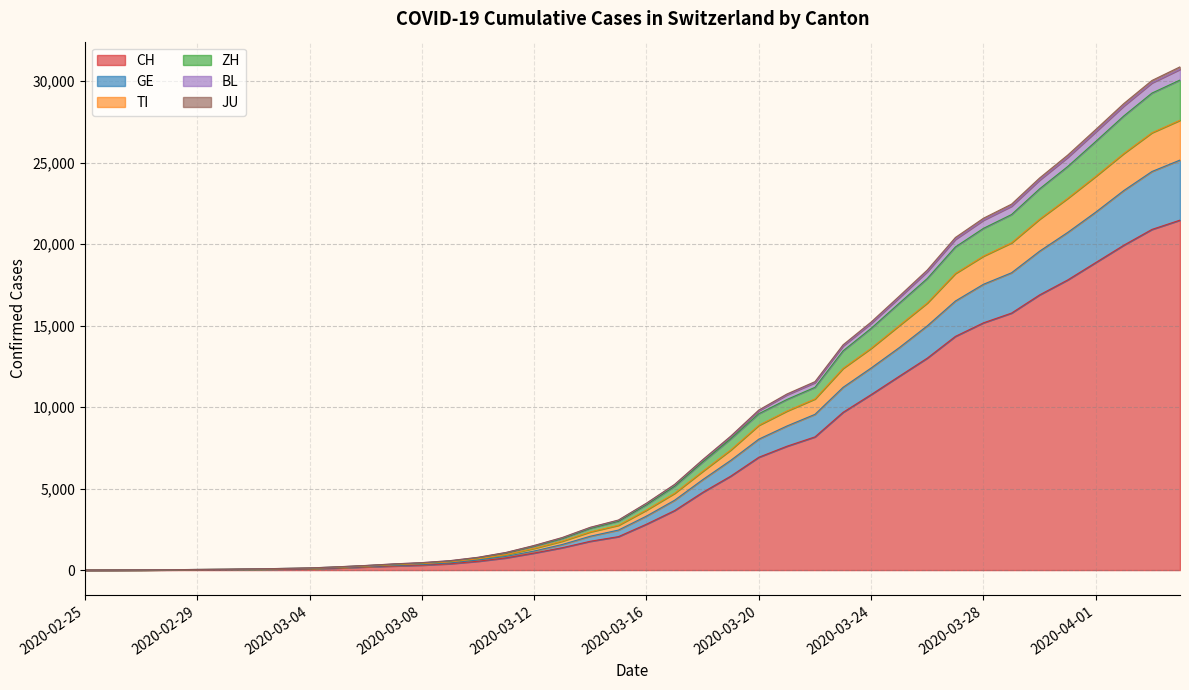

What is the label of the 21st point from the left?

2020-03-16